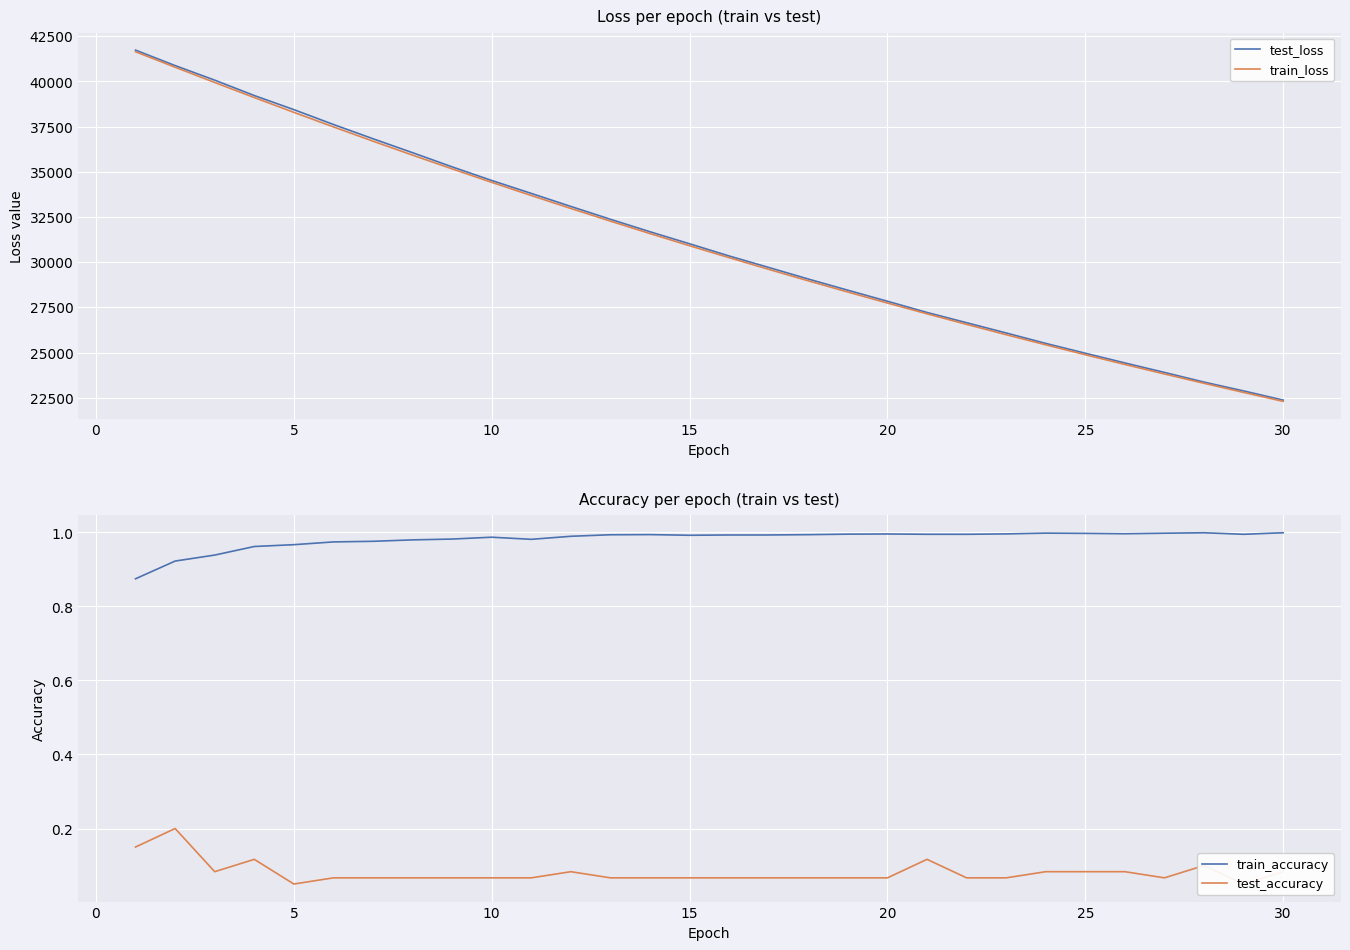

What is the sum of all train_accuracy values?

29.5